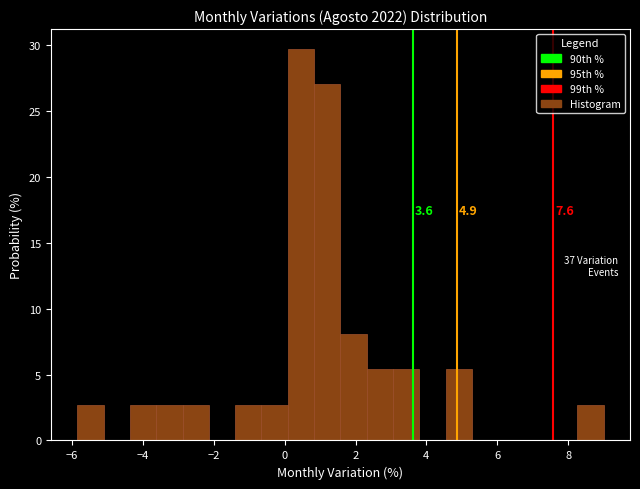

Read against the x-axis, roughly where is the centre of the tallest bar?

0.4